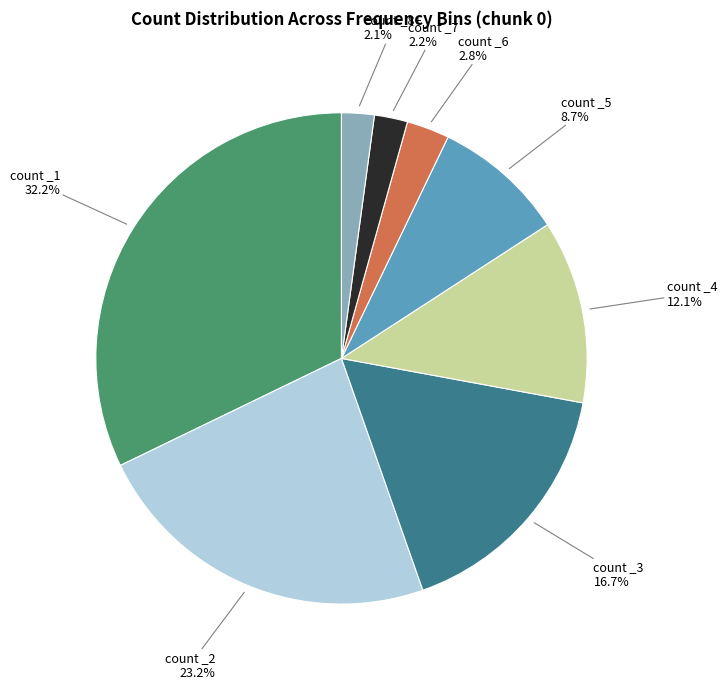

Between count _2 and count _6, which is larger?

count _2